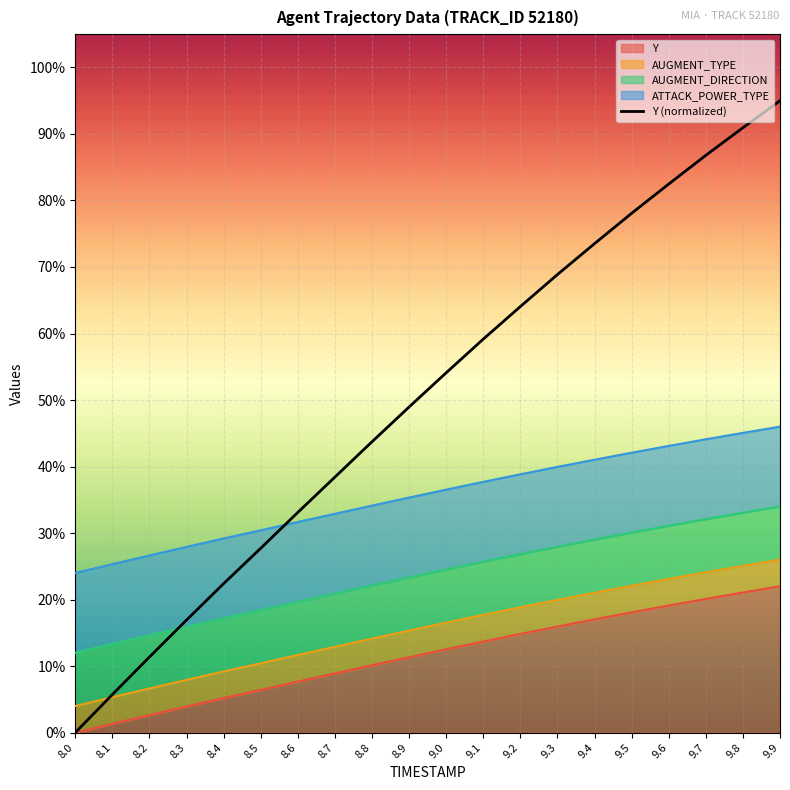

Rank the categories by value from highest to lowest.

9.9, 9.8, 9.7, 9.6, 9.5, 9.4, 9.3, 9.2, 9.1, 9.0, 8.9, 8.8, 8.7, 8.6, 8.5, 8.4, 8.3, 8.2, 8.1, 8.0